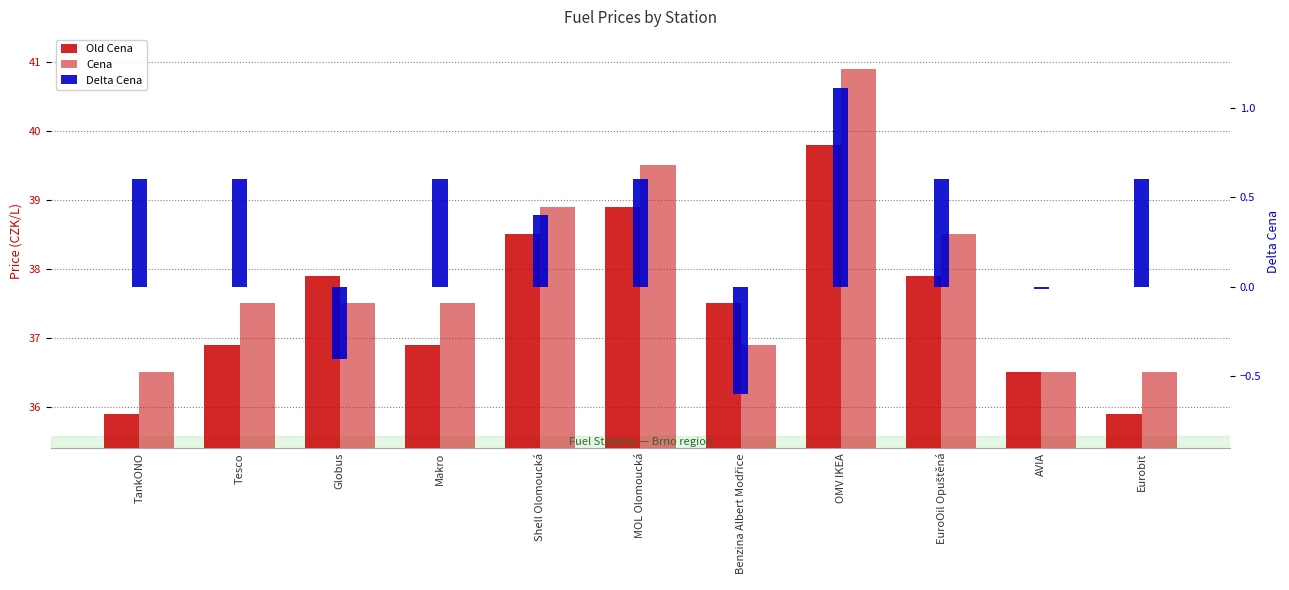

What are all the series names shown in the legend?

Old Cena, Cena, Delta Cena